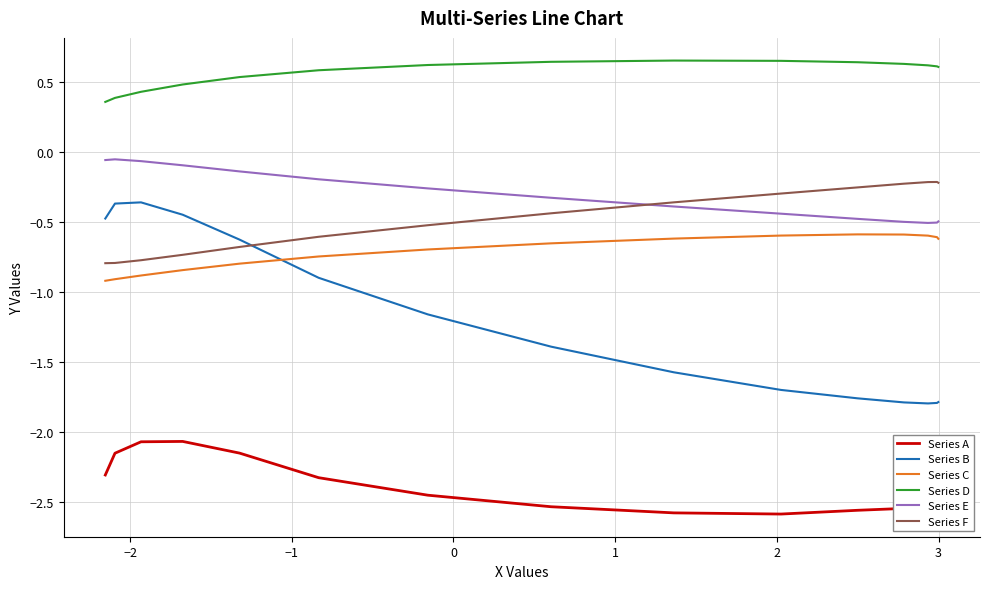

True or false: Series F and Series A cross at least once.

False